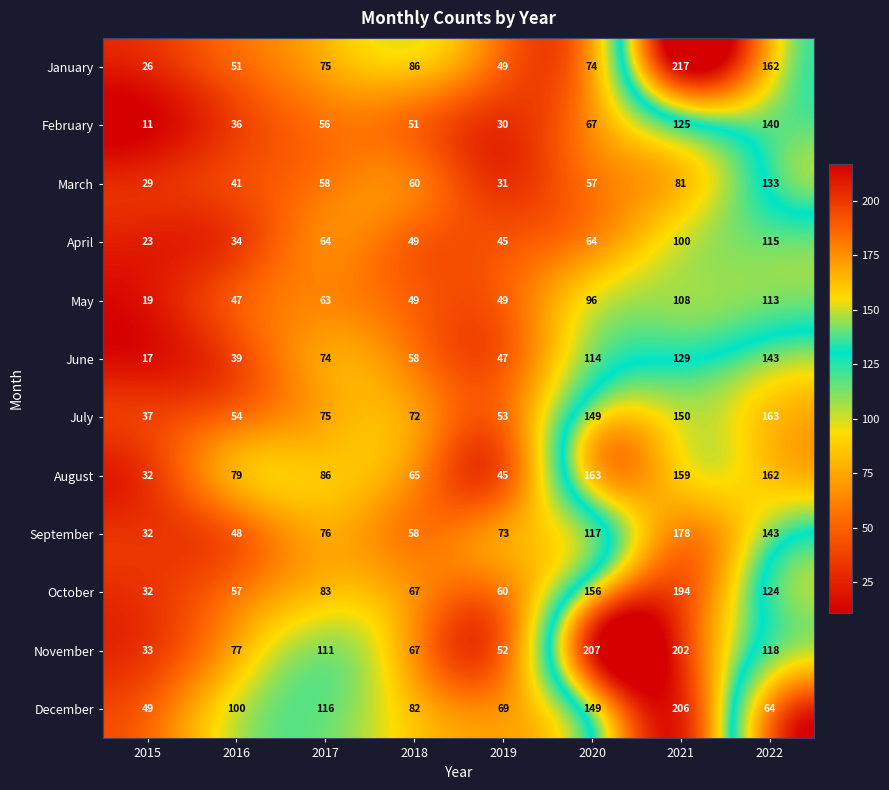

Which series changed the most between 2020 and 2022?

November